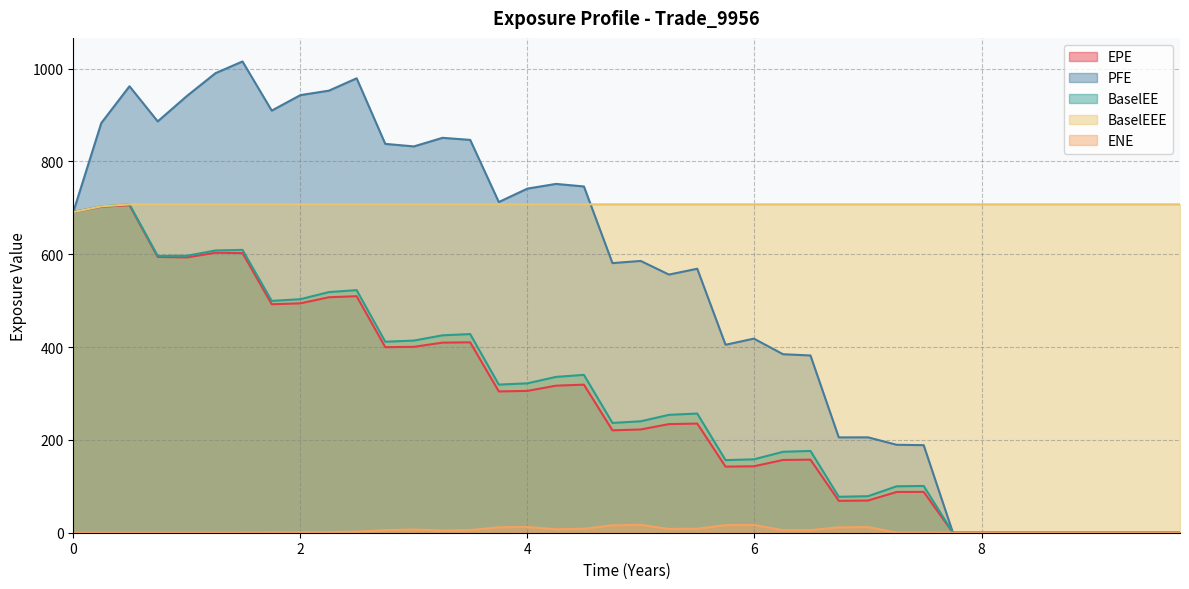

Does the chart have visible grid lines?

Yes